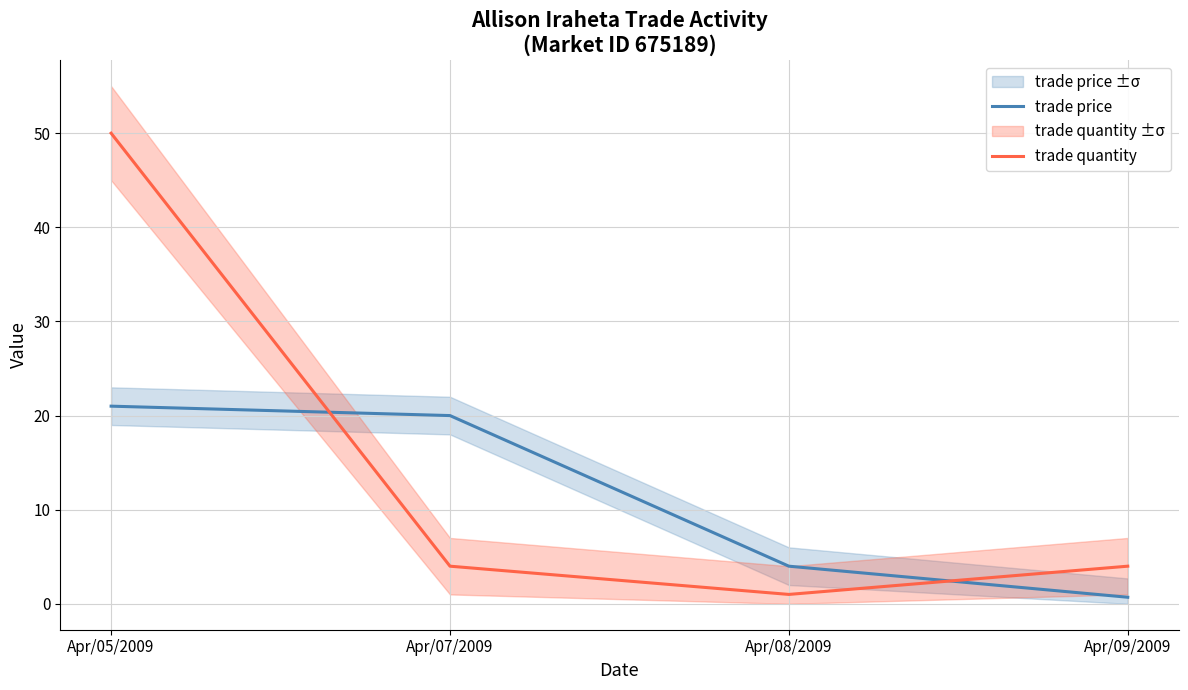

Which series has the largest range (max minus min)?

trade quantity